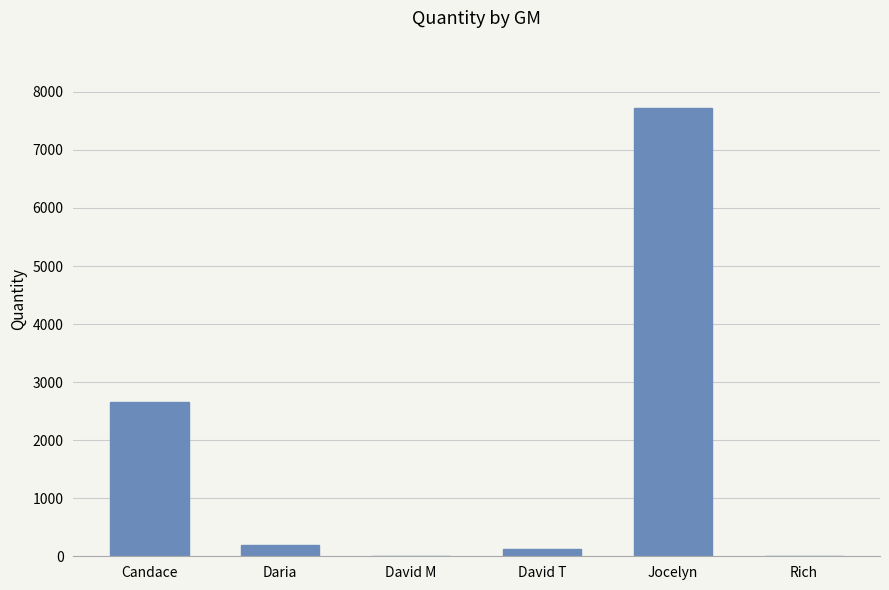

Which label corresponds to the largest value in the chart?

Jocelyn